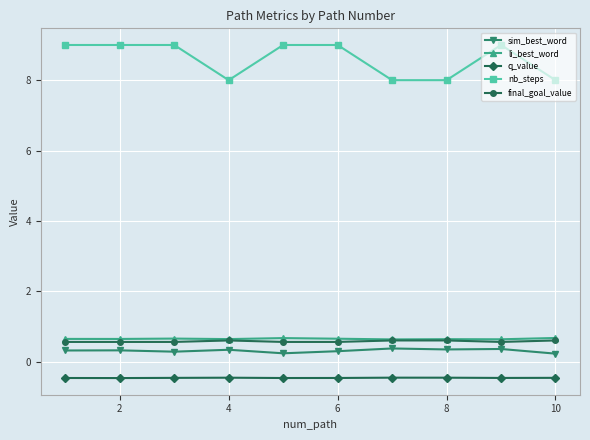

What are all the series names shown in the legend?

sim_best_word, li_best_word, q_value, nb_steps, final_goal_value